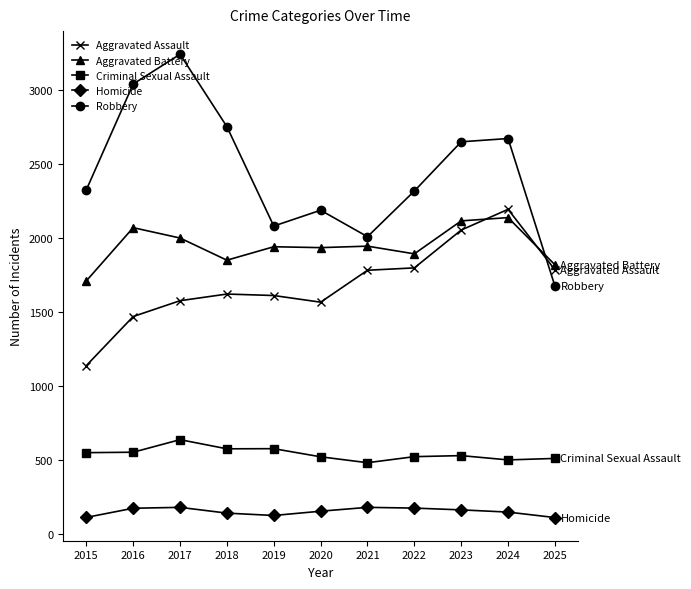

What are all the series names shown in the legend?

Aggravated Assault, Aggravated Battery, Criminal Sexual Assault, Homicide, Robbery